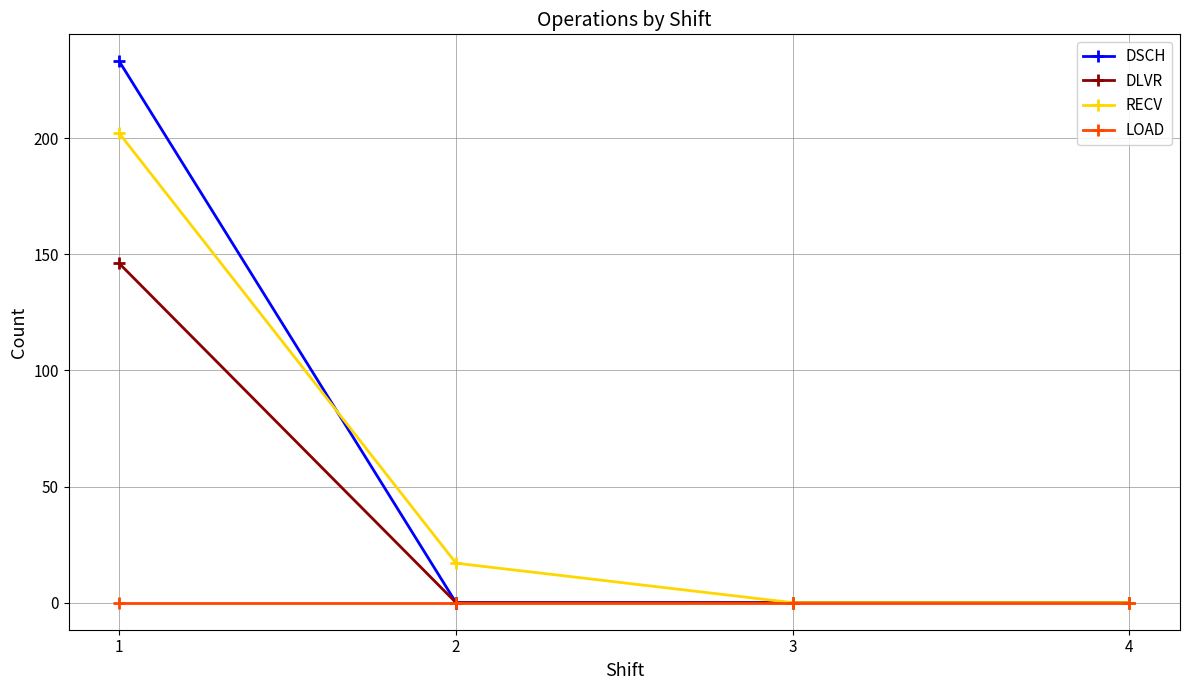

What are all the series names shown in the legend?

DSCH, DLVR, RECV, LOAD